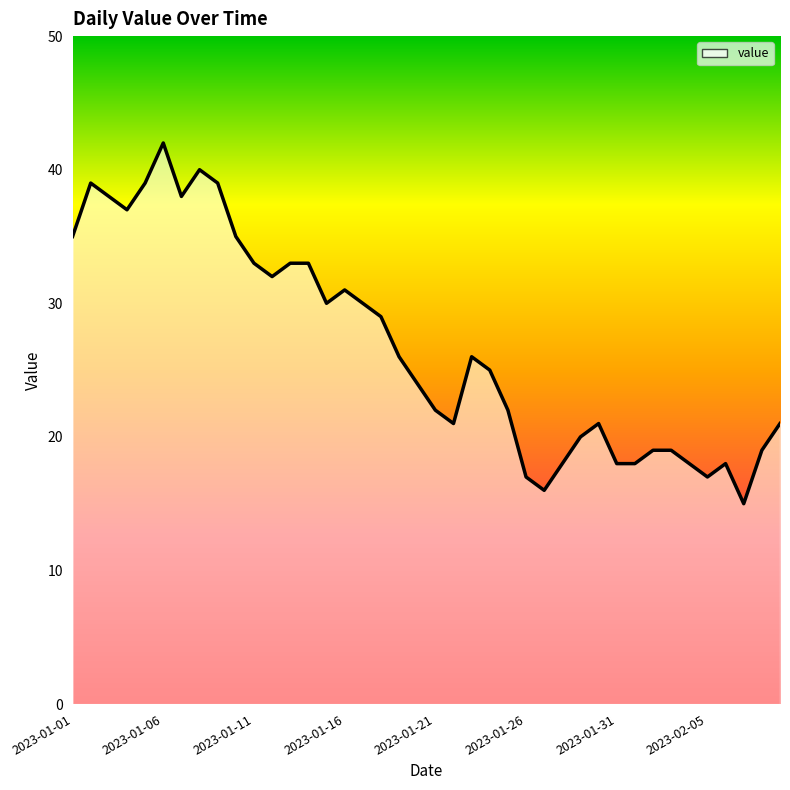

What is the difference between the maximum and minimum values?

27